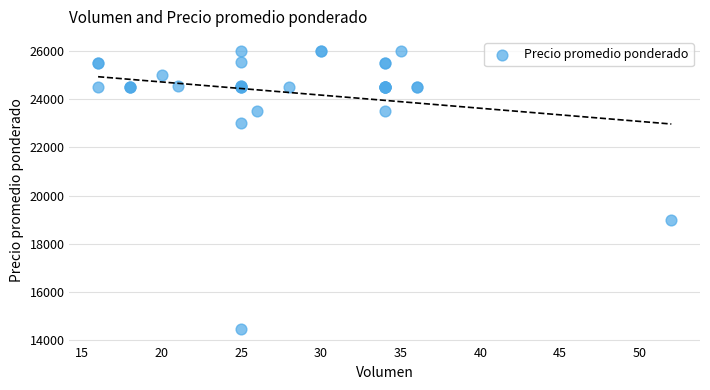

What Y value in the scatter plot is closest to 20240?

19000